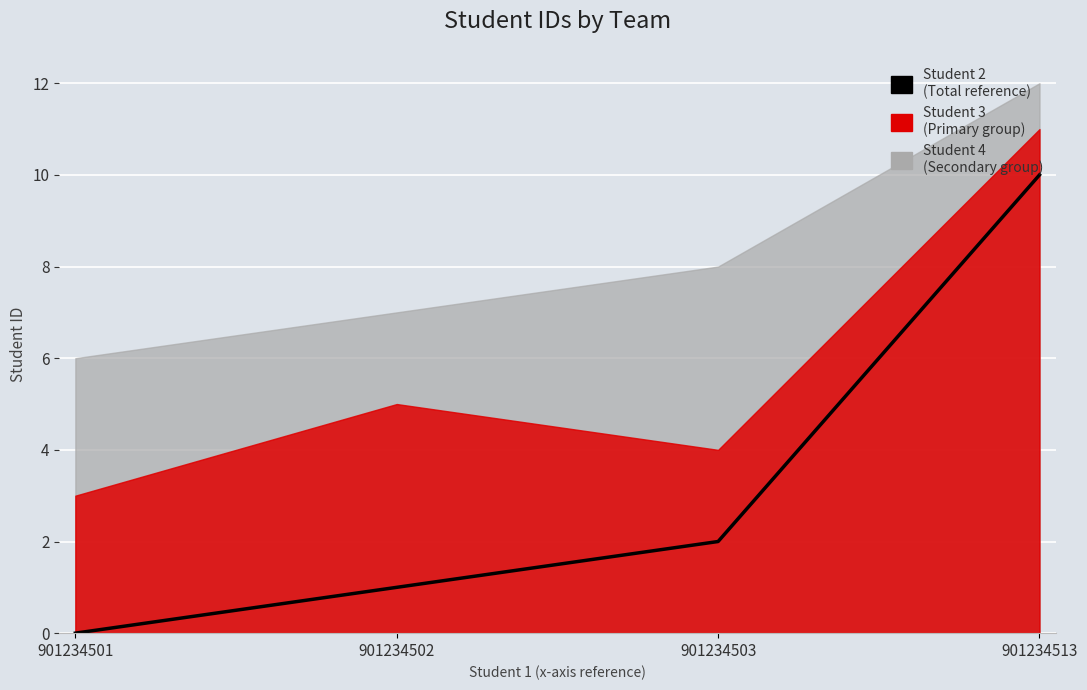

The chart shows a value of 2 at 901234503. True or false?

True